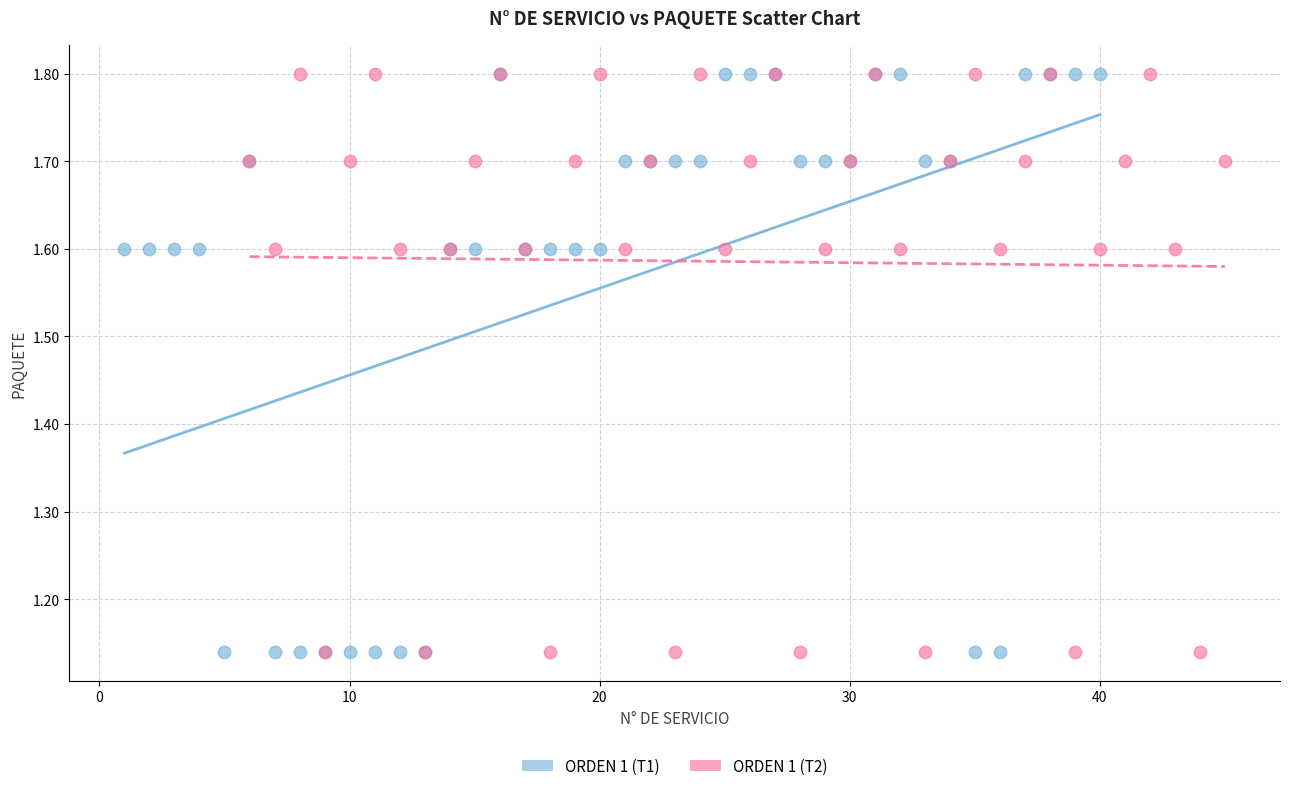

What are all the series names shown in the legend?

ORDEN 1 (T1), ORDEN 1 (T2)